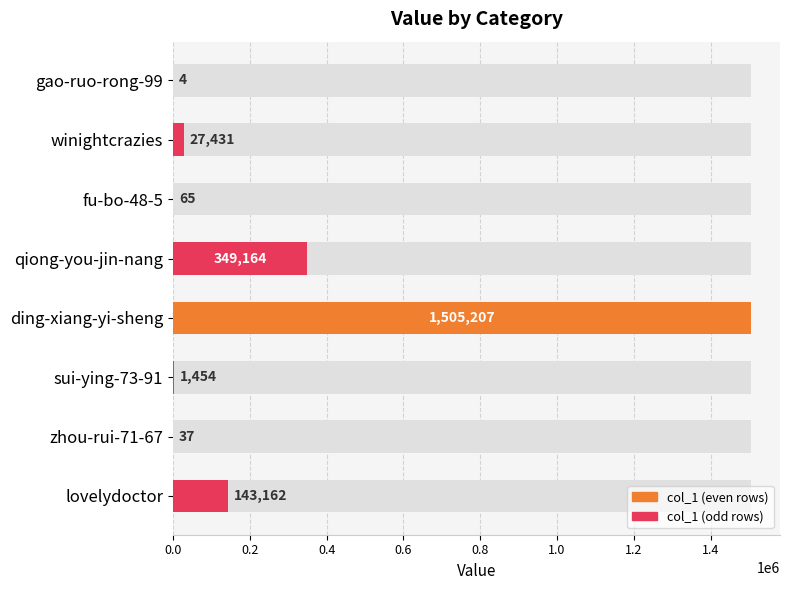

What is the ratio of the value at sui-ying-73-91 to the value at fu-bo-48-5?

22.4